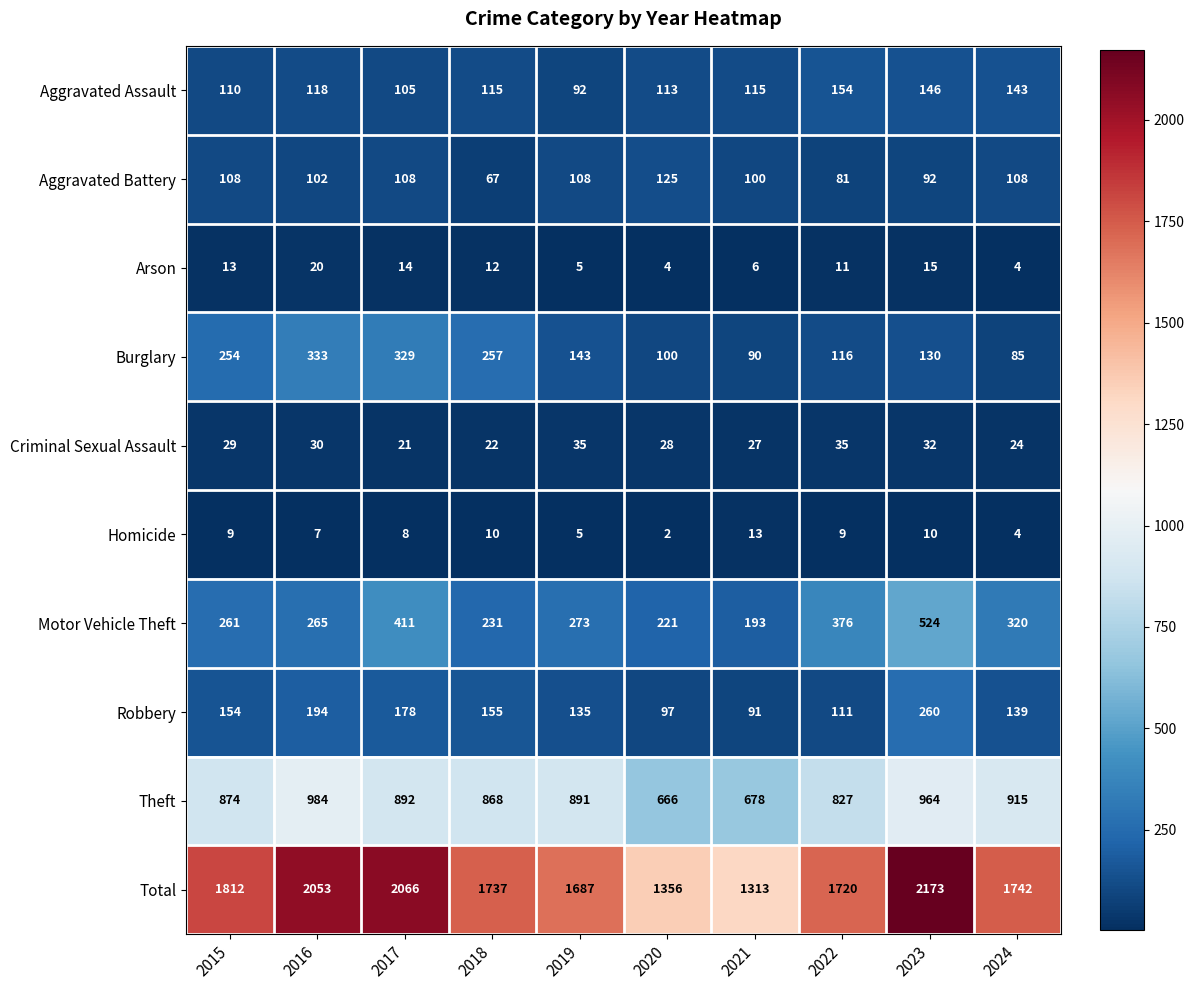

How many categories are shown in the chart?

10